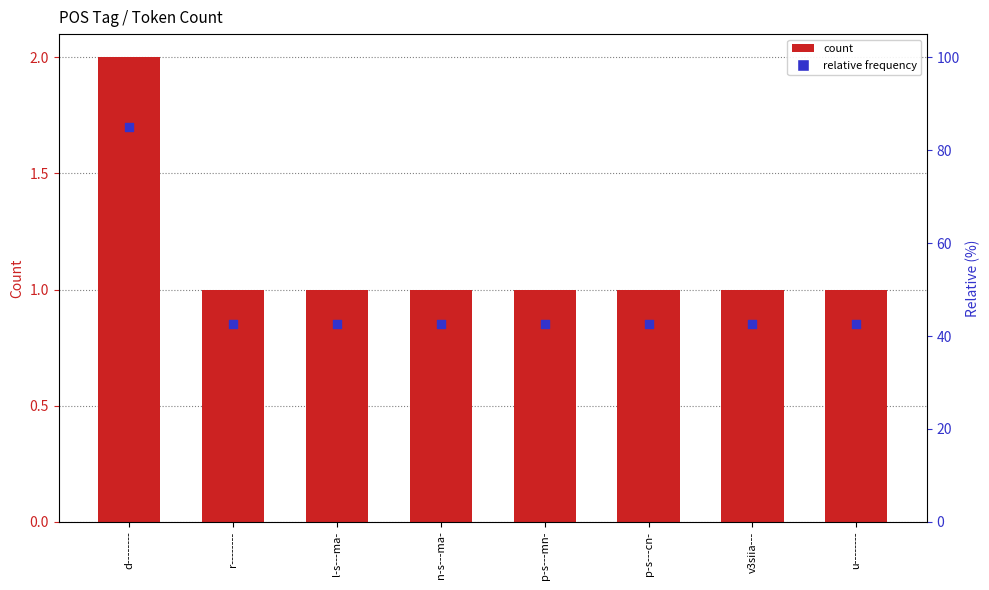

Which series has the widest spread of Y values?

count